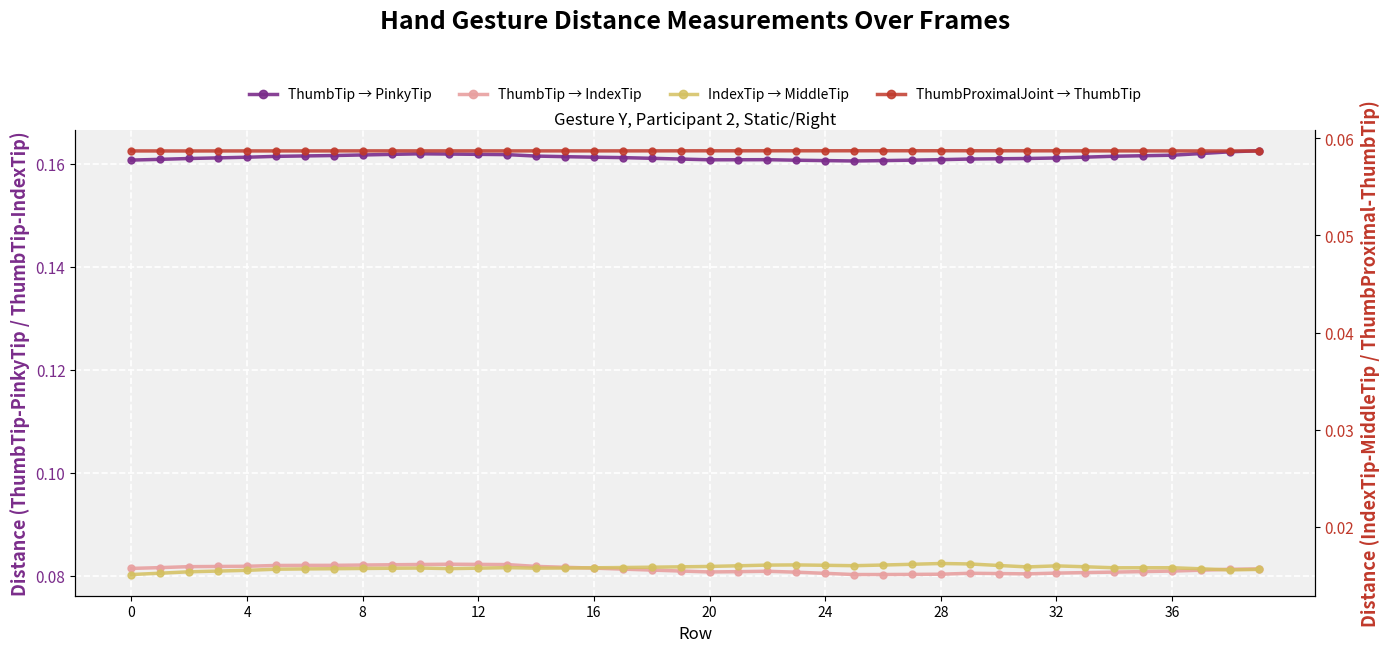

The ThumbTip → IndexTip series shows 0.1 at 8. True or false?

False